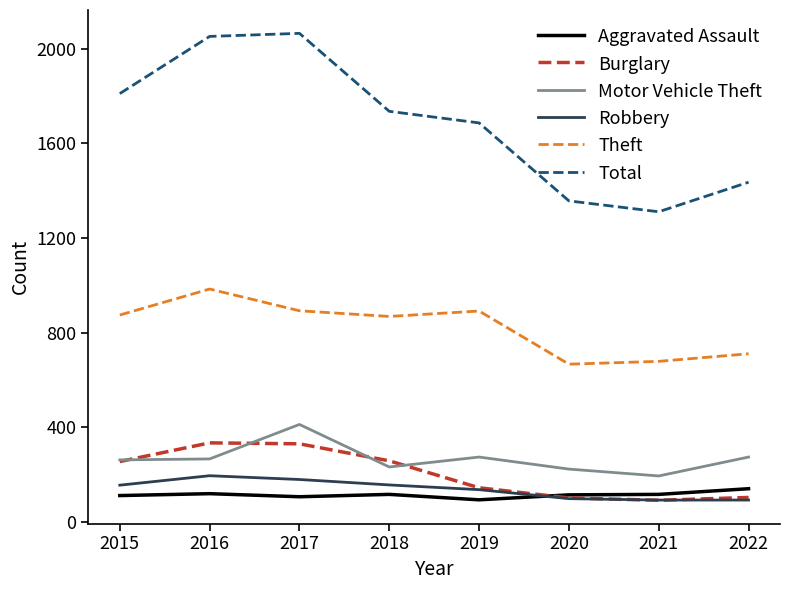

What is the maximum value for Aggravated Assault?

139